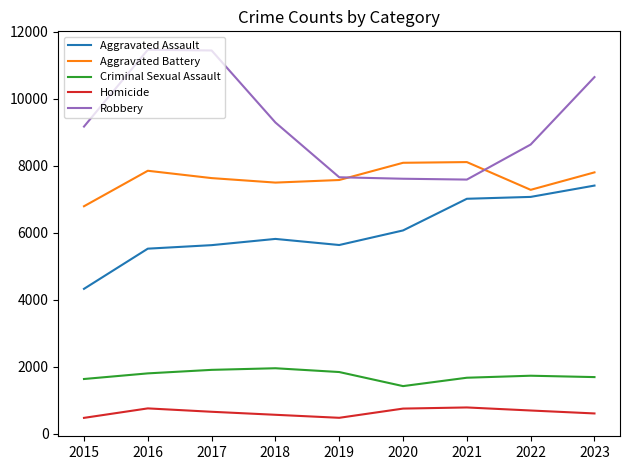

What are all the series names shown in the legend?

Aggravated Assault, Aggravated Battery, Criminal Sexual Assault, Homicide, Robbery